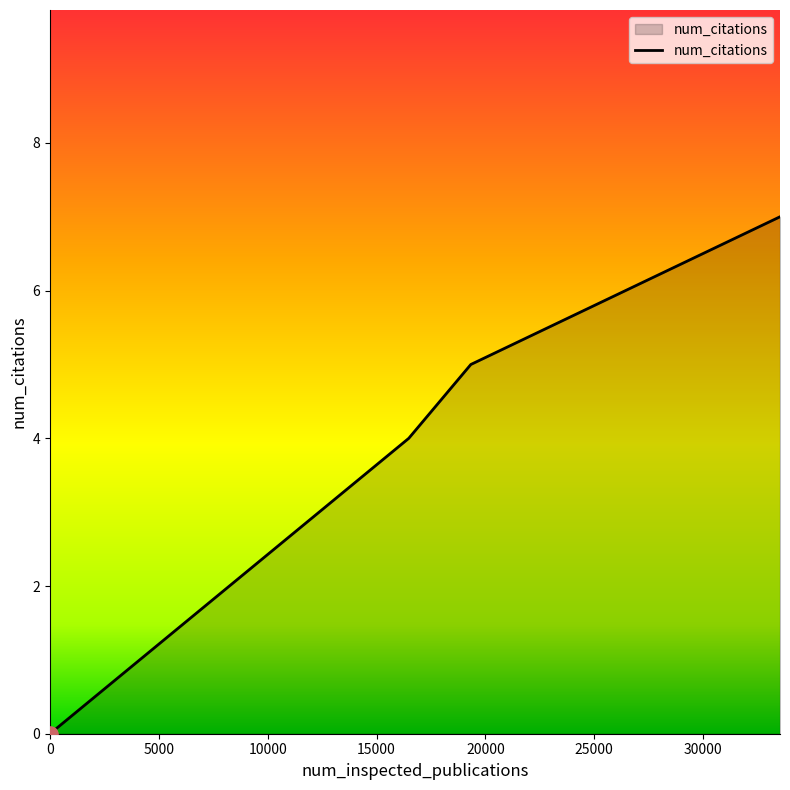

True or false: the data has more than 1 interior local peaks.

False